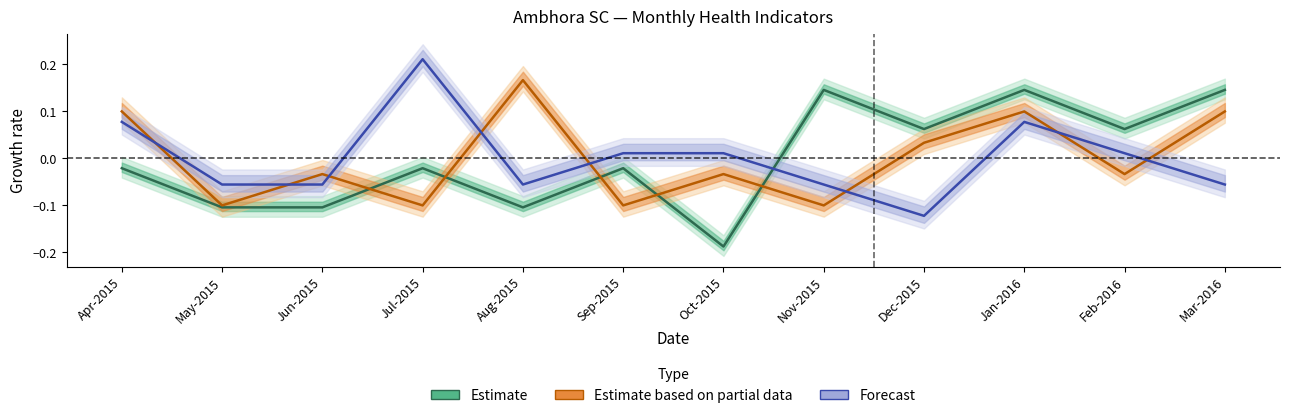

What position from the right is Apr-2015?

12